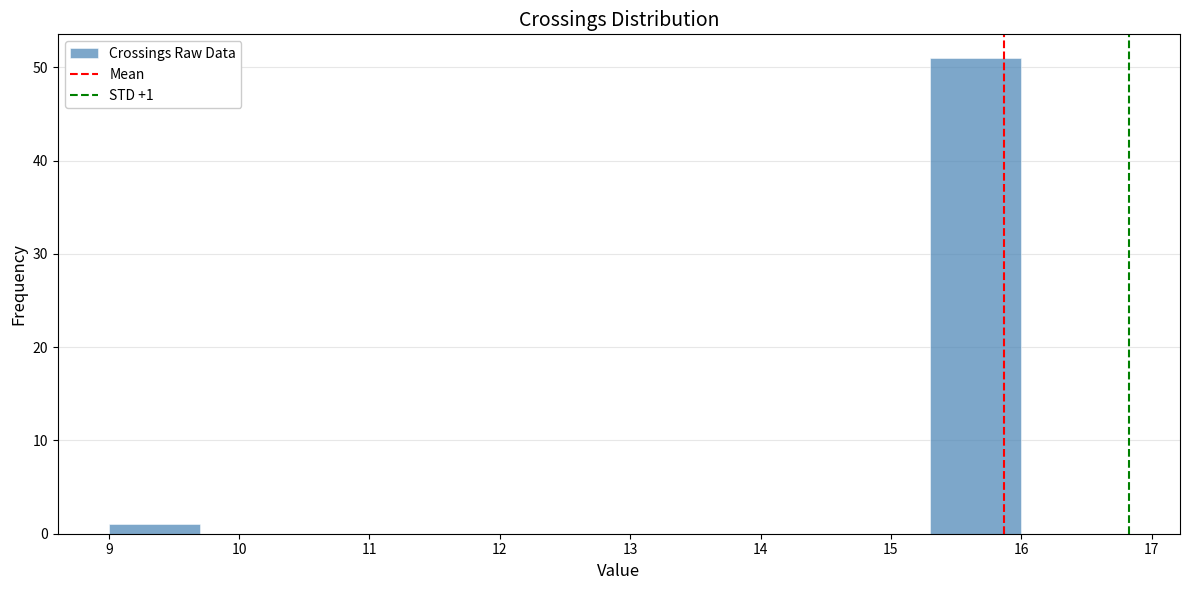

Which range on the x-axis has the tallest bar?

15.3 to 16.0